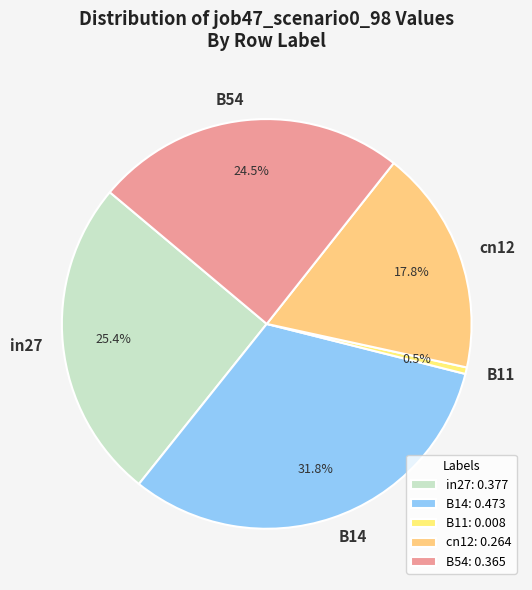

What percentage is the cn12 slice, to the nearest percent?

18%